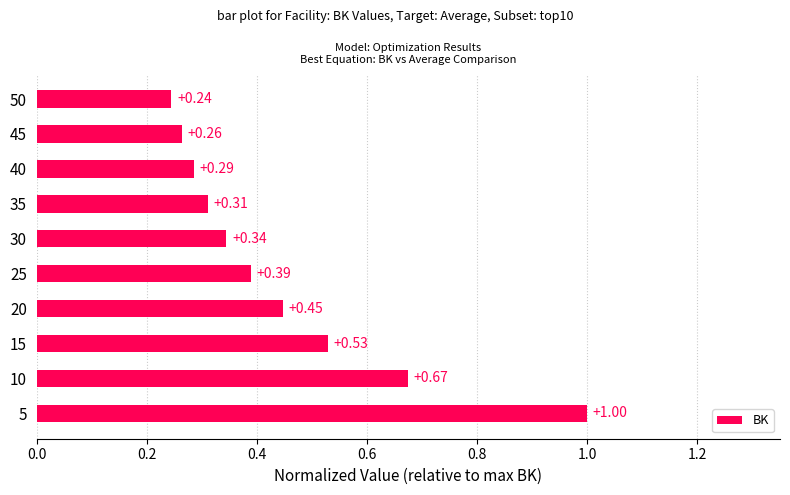

Between 10 and 30, which is larger?

10